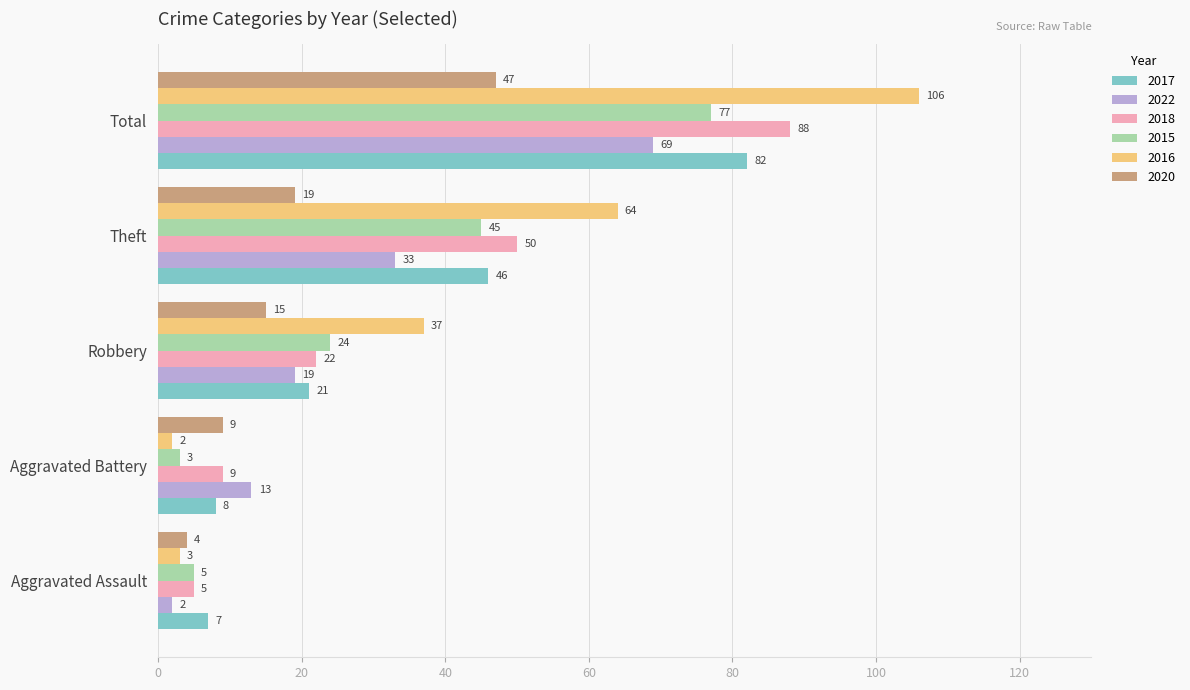

At which label is 2015 closest to 40?

Theft